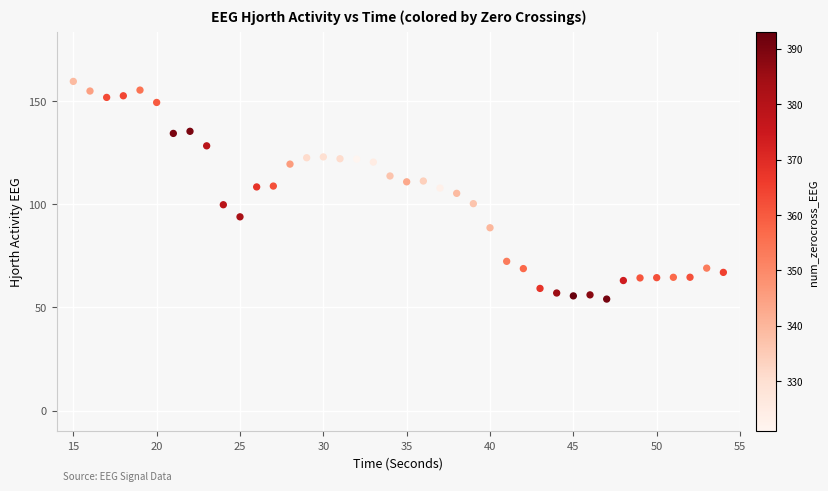

What is the range of Y values (max minus min)?

105.6